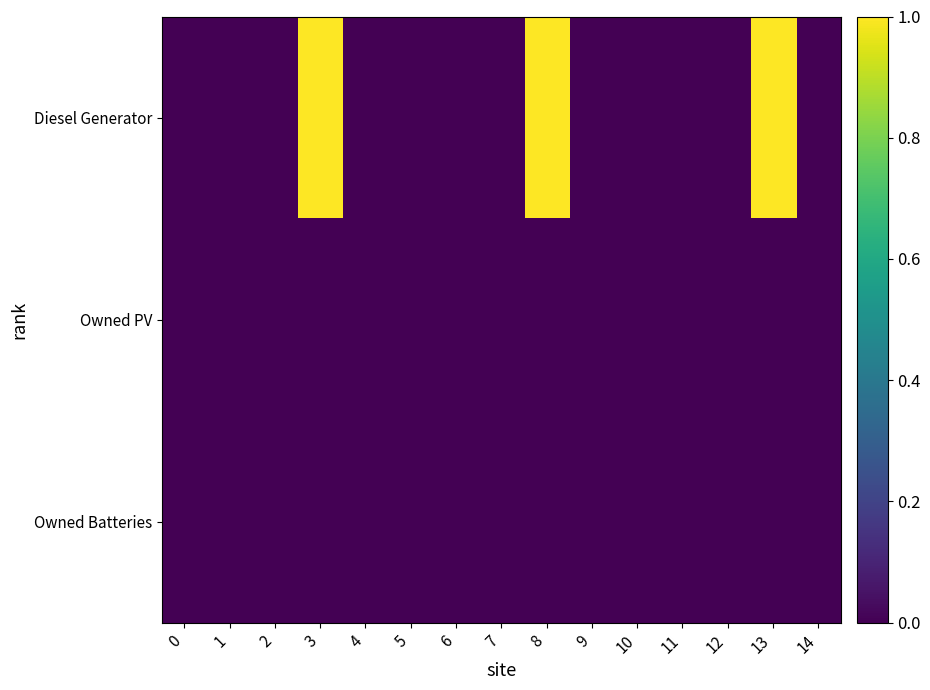

Reading left to right, what are all the values shown in this chart?

Diesel Generator: 0=0	1=0	2=0	3=336	4=0	5=0	6=0	7=0	8=336	9=0	10=0	11=0	12=0	13=336	14=0
Owned PV: 0=0	1=0	2=0	3=0	4=0	5=0	6=0	7=0	8=0	9=0	10=0	11=0	12=0	13=0	14=0
Owned Batteries: 0=0	1=0	2=0	3=0	4=0	5=0	6=0	7=0	8=0	9=0	10=0	11=0	12=0	13=0	14=0